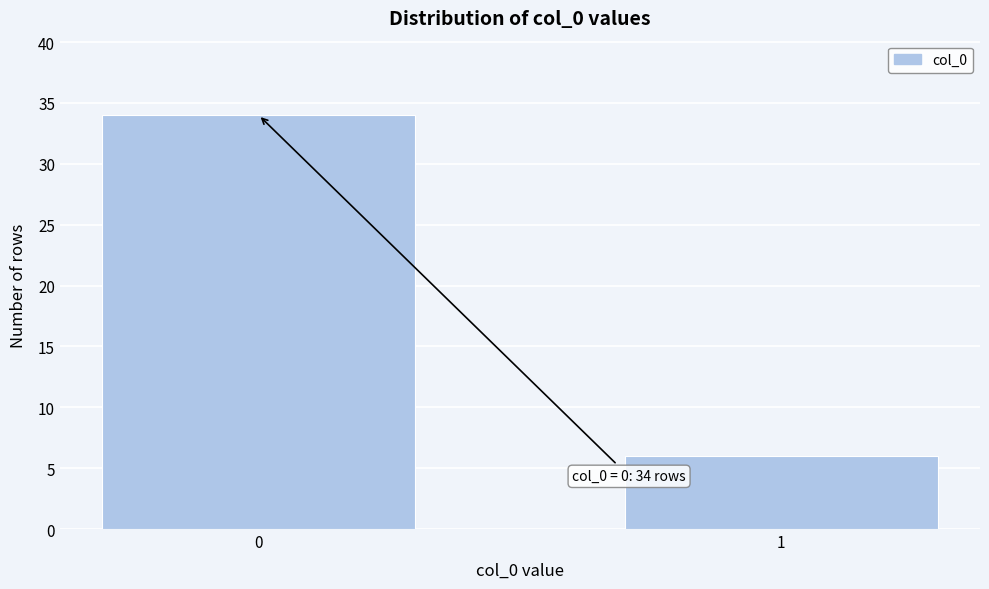

Reading left to right, what are all the values shown in this chart?

34	6